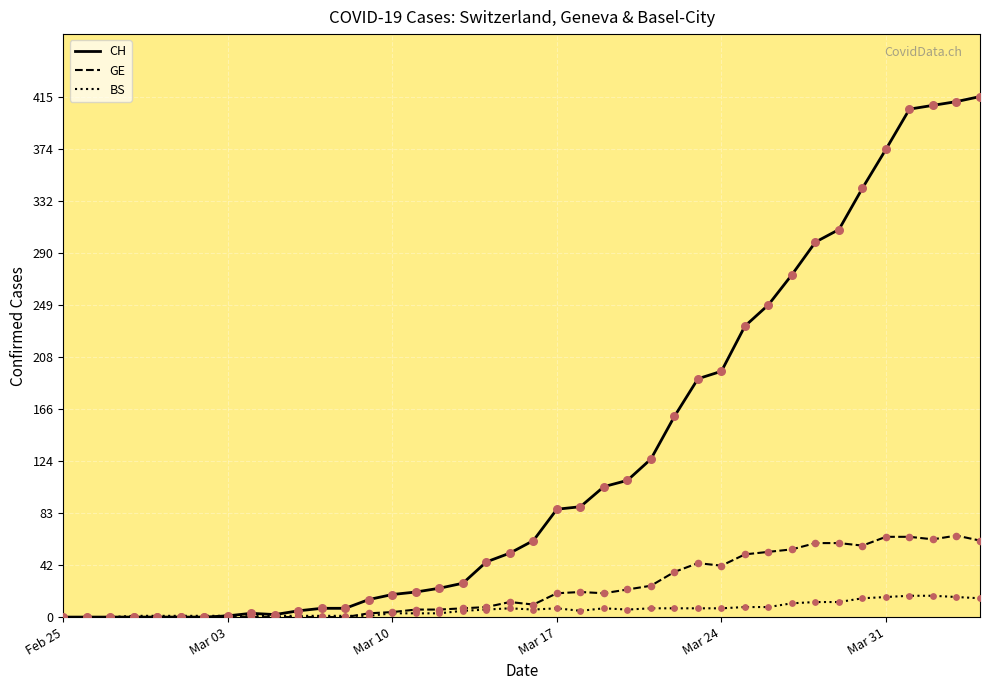

Which series has the largest total across all categories?

CH